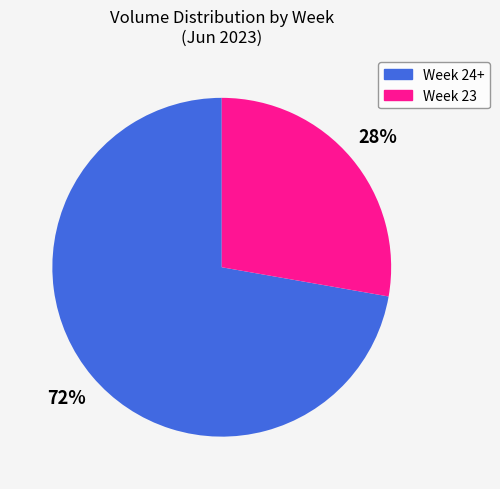

Is there any slice that represents more than half of the pie?

Yes